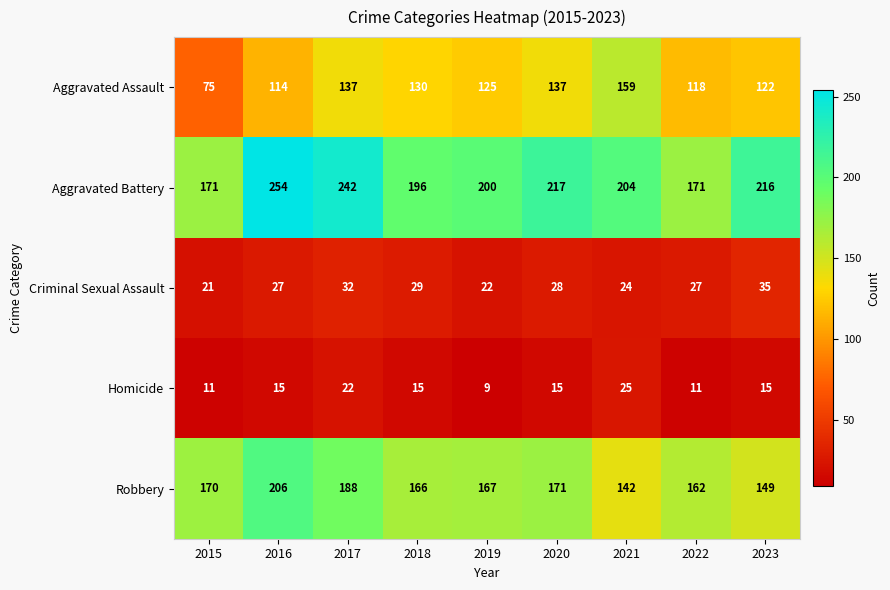

Which series has the largest total across all categories?

Aggravated Battery